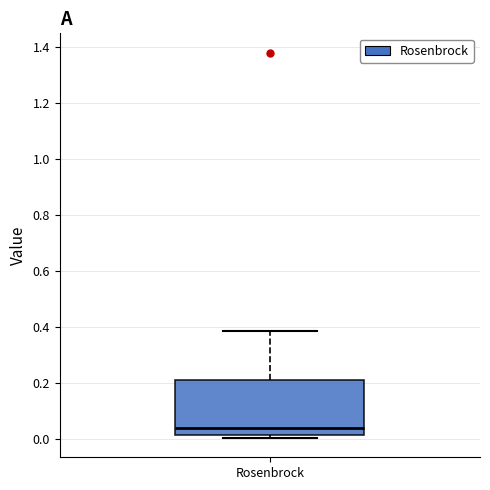

Where is the lower edge of the box for Rosenbrock on the y-axis? The values are not printed on the chart, so give them approximately, as read against the axis.

0.02